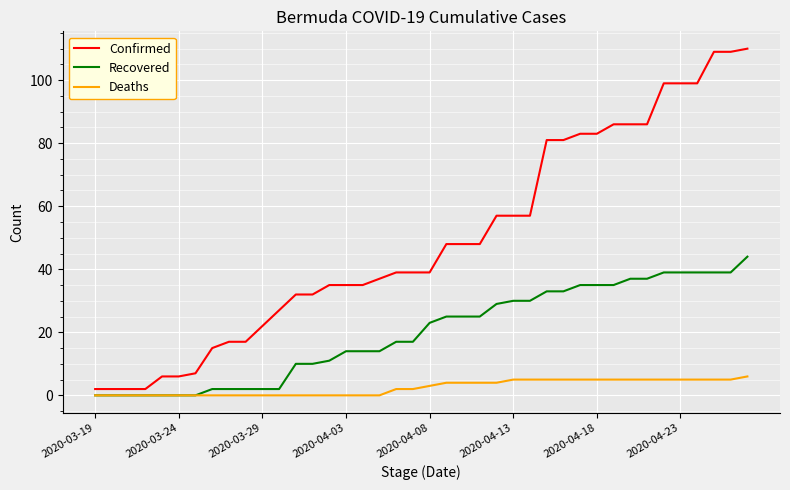

How many lines are shown in the chart?

3